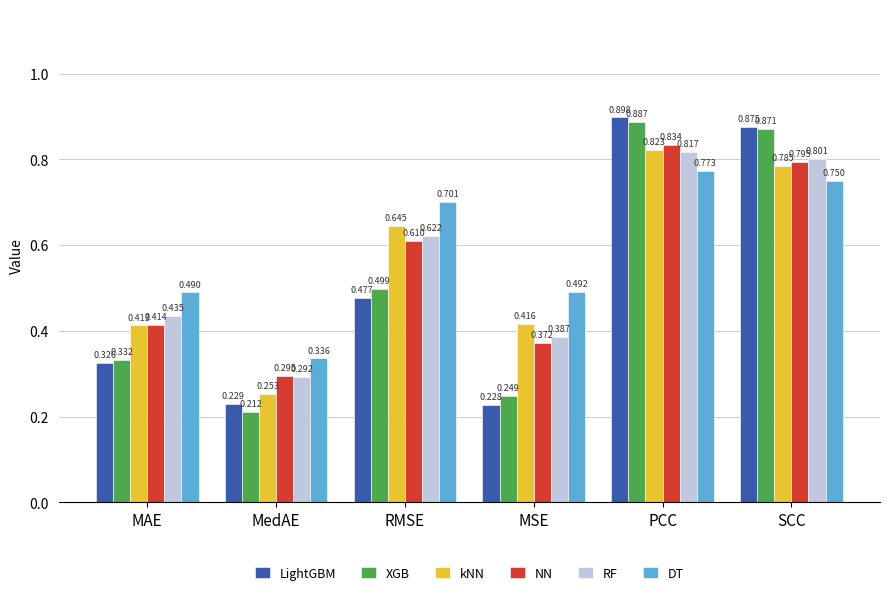

What are all the series names shown in the legend?

LightGBM, XGB, kNN, NN, RF, DT